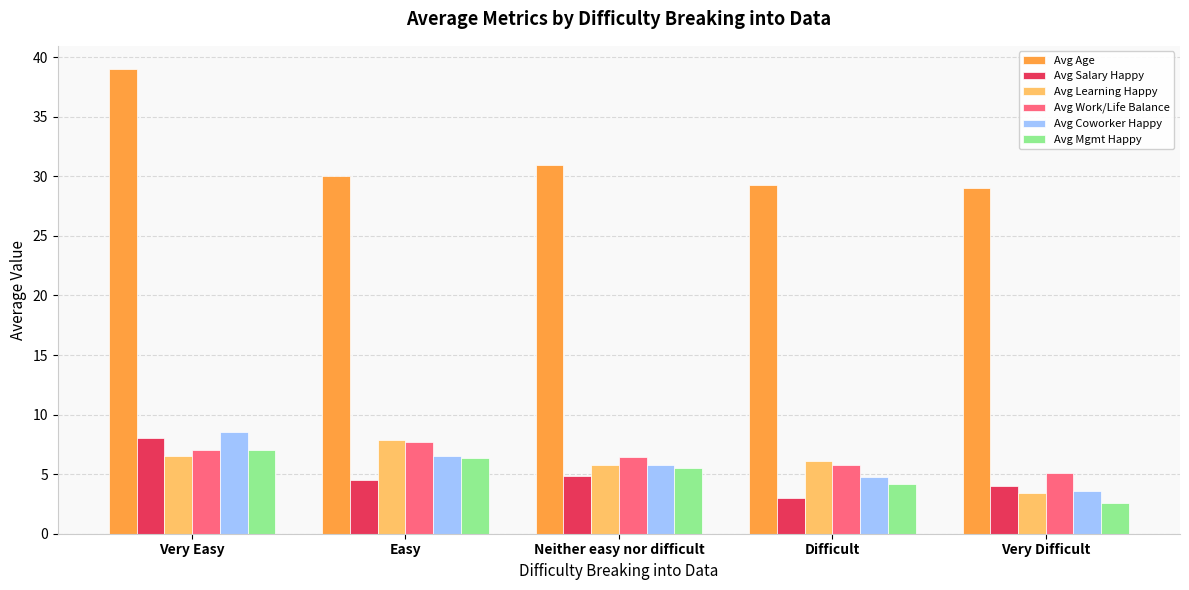

What value does the Avg Coworker Happy series have at Difficult?

4.7